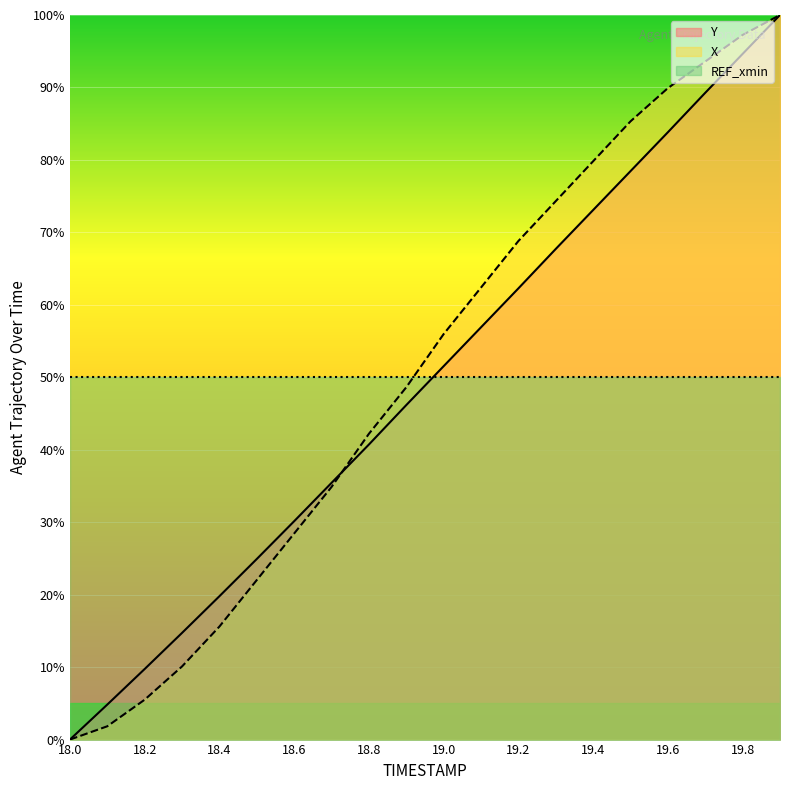

What are all the series names shown in the legend?

Y, X, REF_xmin